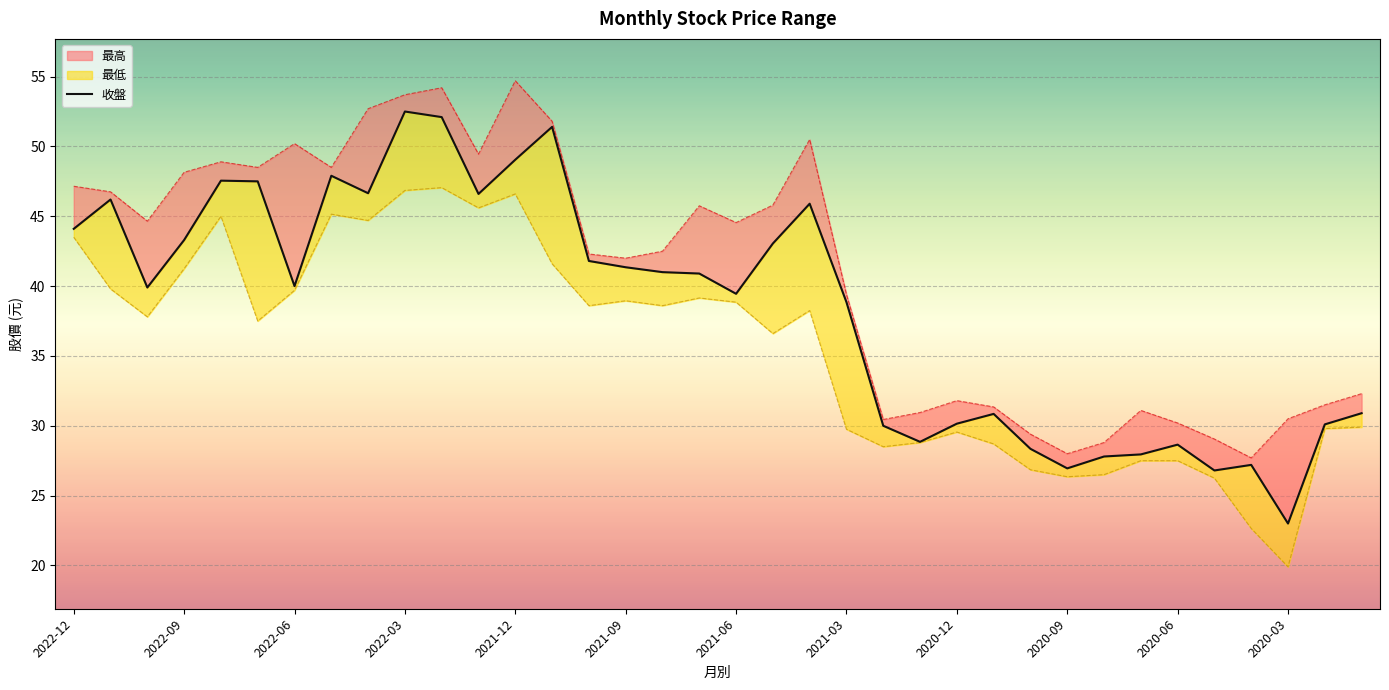

What is the difference between the maximum and minimum values?

29.5